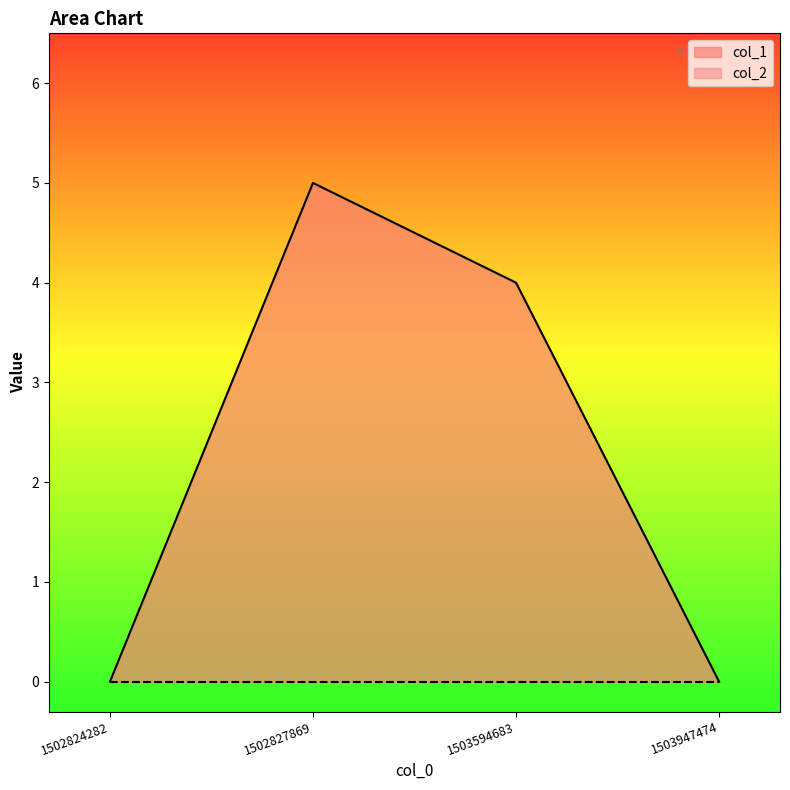

How many values exceed 4?

1